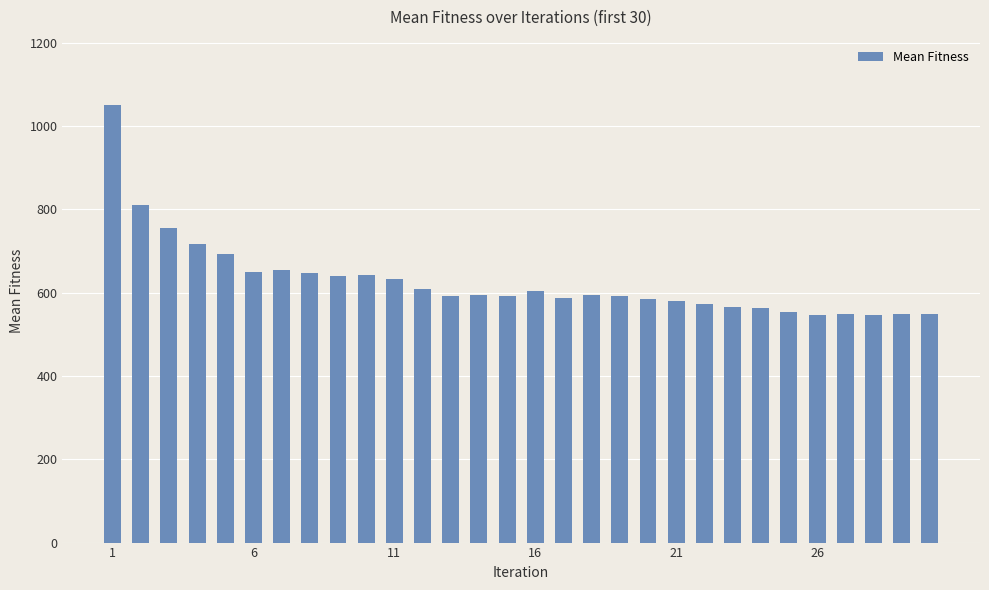

What is the value of the 26th bar from the left?

546